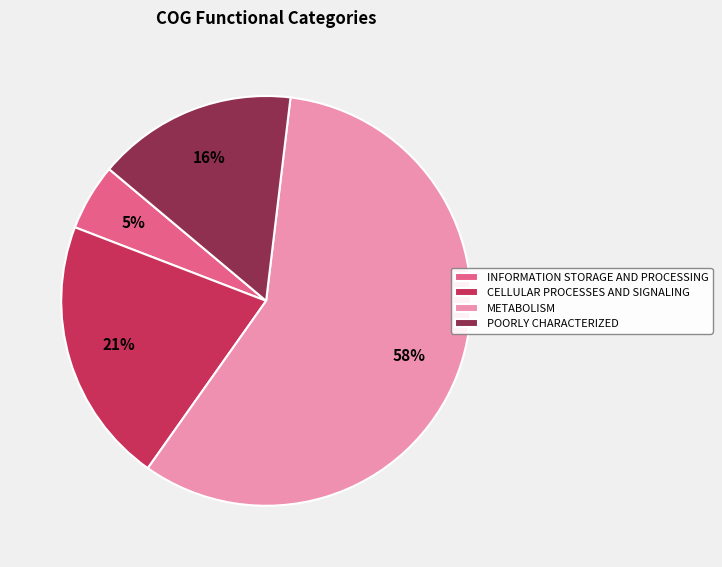

Which has a higher value, POORLY CHARACTERIZED or INFORMATION STORAGE AND PROCESSING?

POORLY CHARACTERIZED